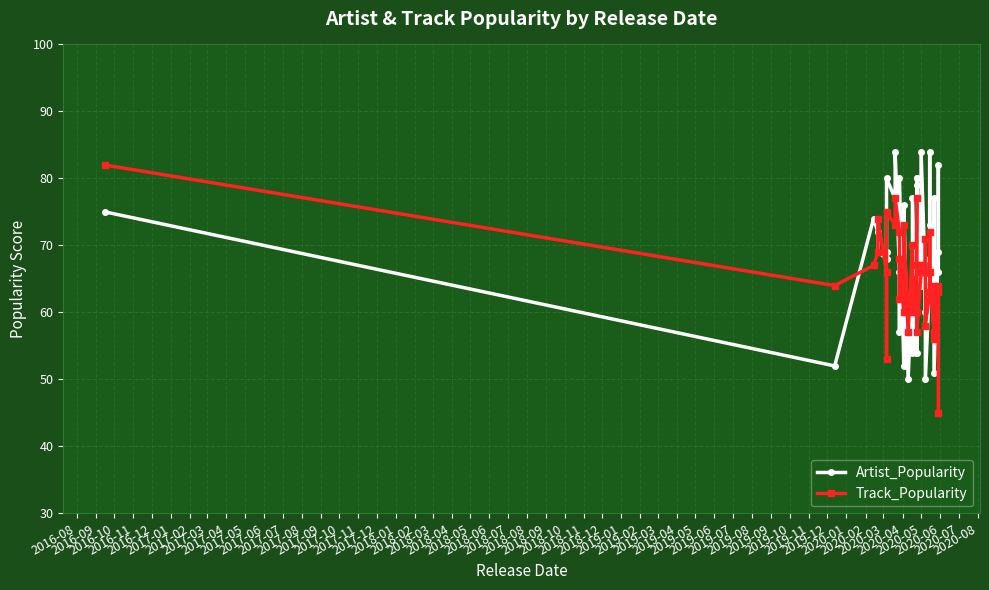

What is the sum of all Artist_Popularity values?

2721